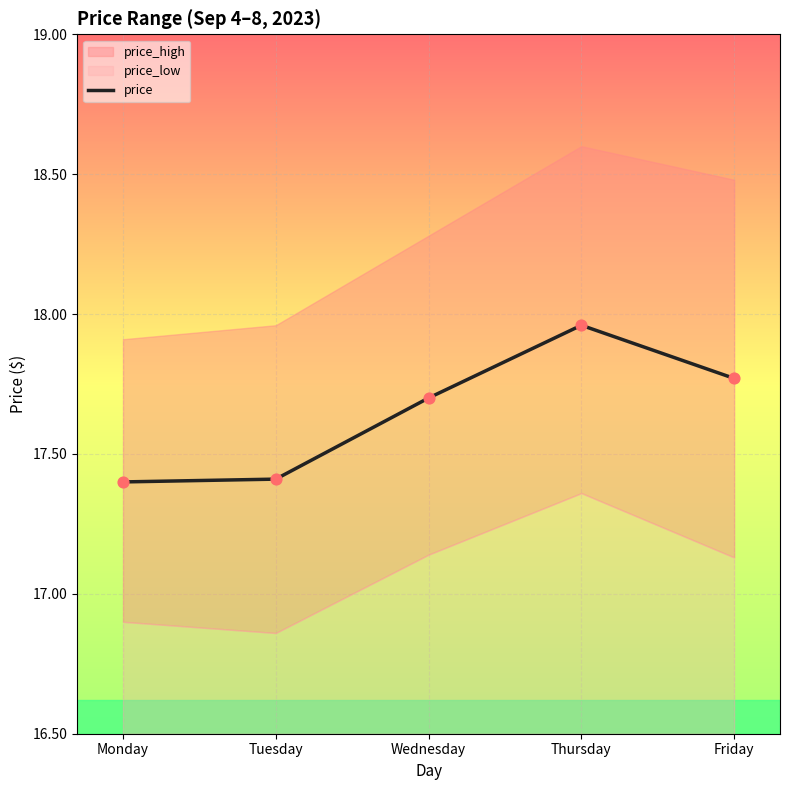

What is the ratio of the value at Friday to the value at Monday?

1.0